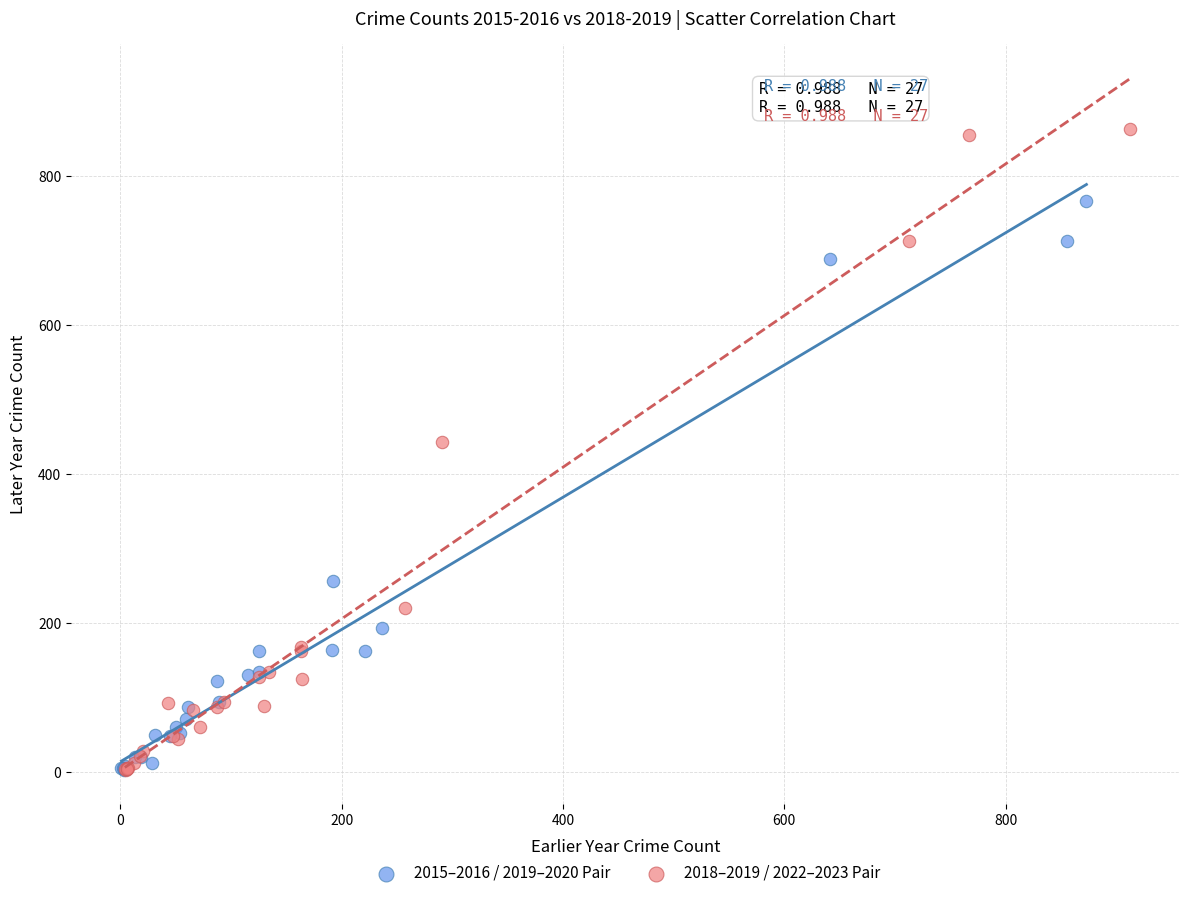

Which series reaches the maximum Y coordinate?

2018–2019 / 2022–2023 Pair